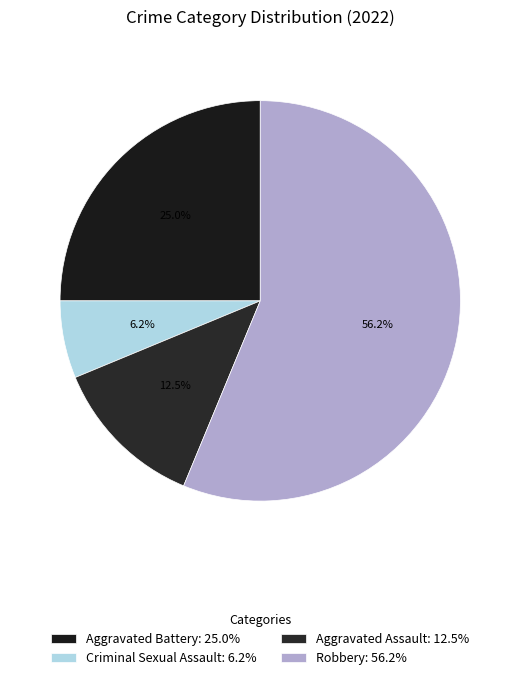

How many segments does this pie chart have?

4